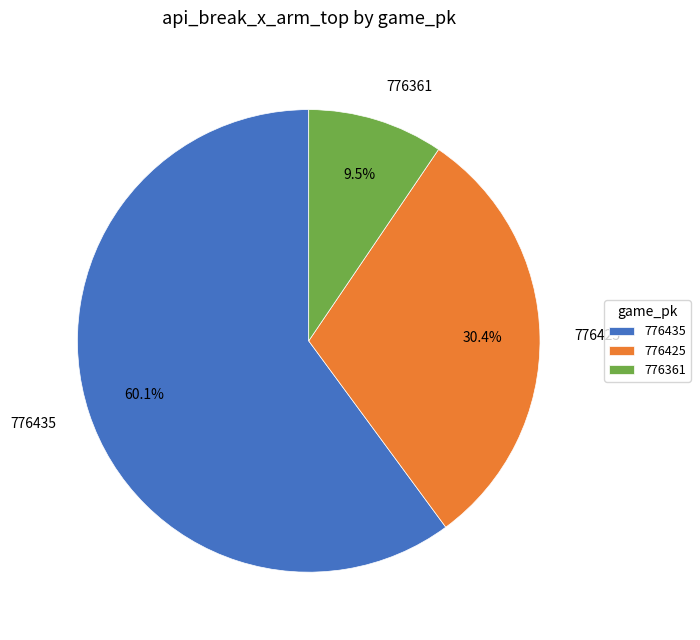

How many segments does this pie chart have?

3